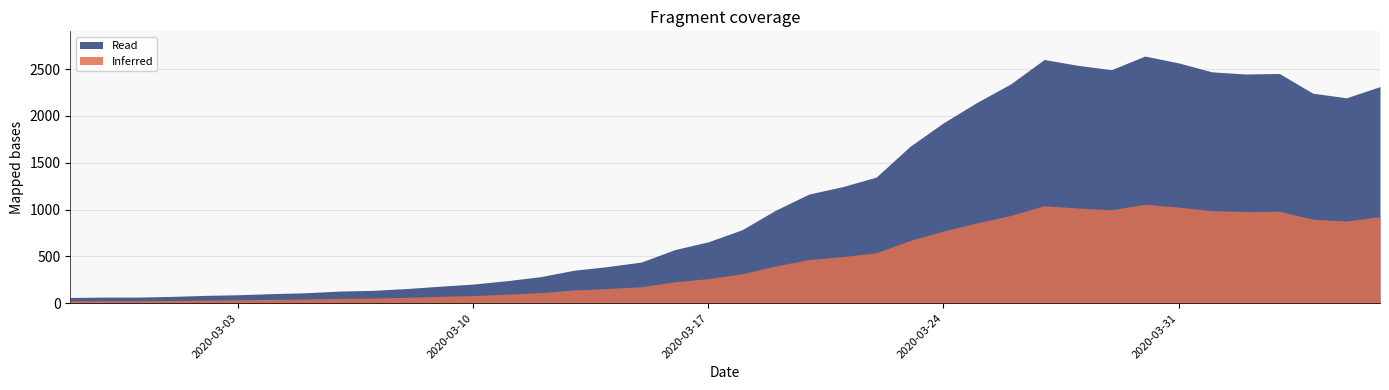

Read the value at 2020-03-27.

2603